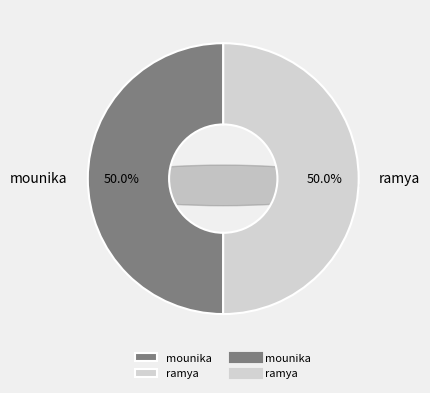

Rank the categories by value from highest to lowest.

ramya, mounika